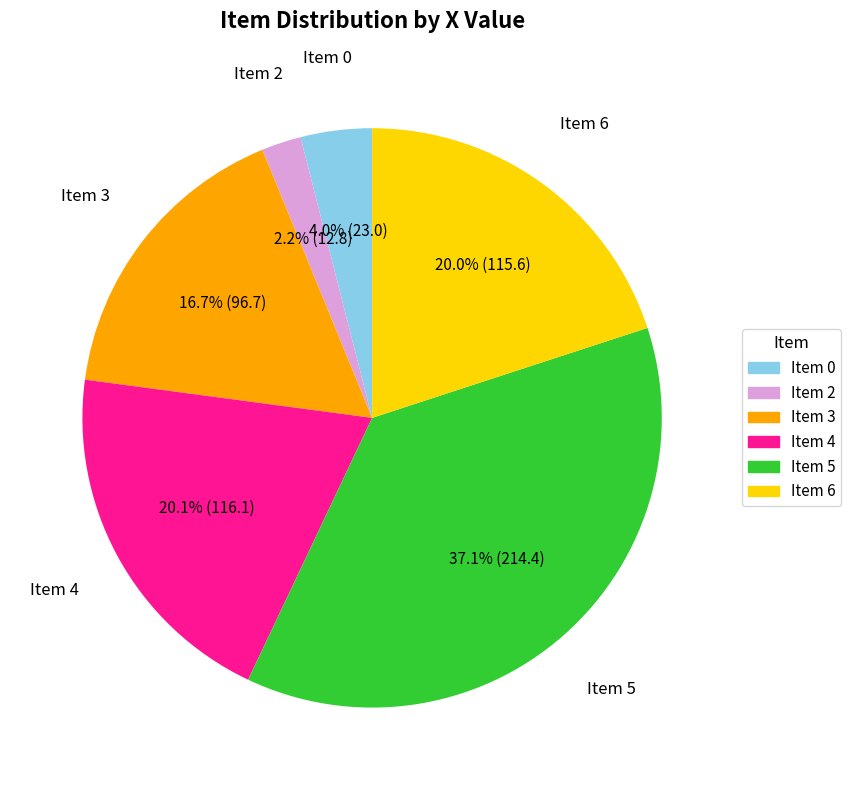

Does any single category account for the majority?

No